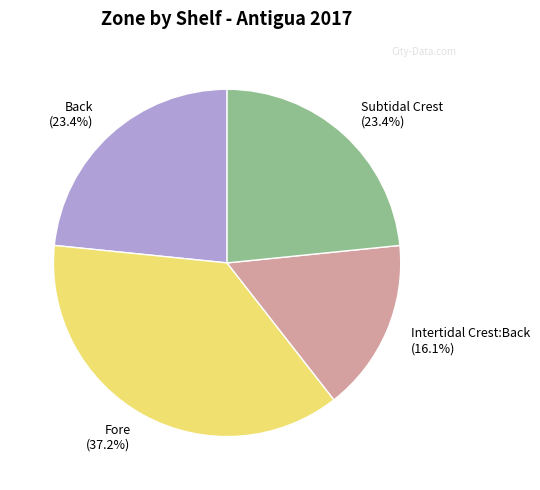

Count the number of slices in the pie.

4